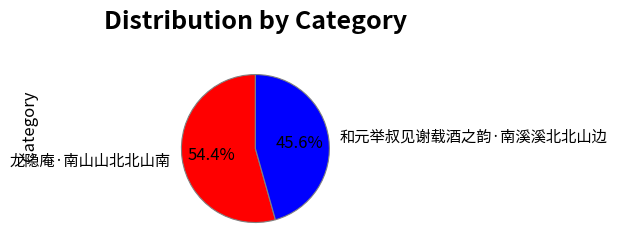

To the nearest percent, what portion does 龙隐庵·南山山北北山南 represent?

54%